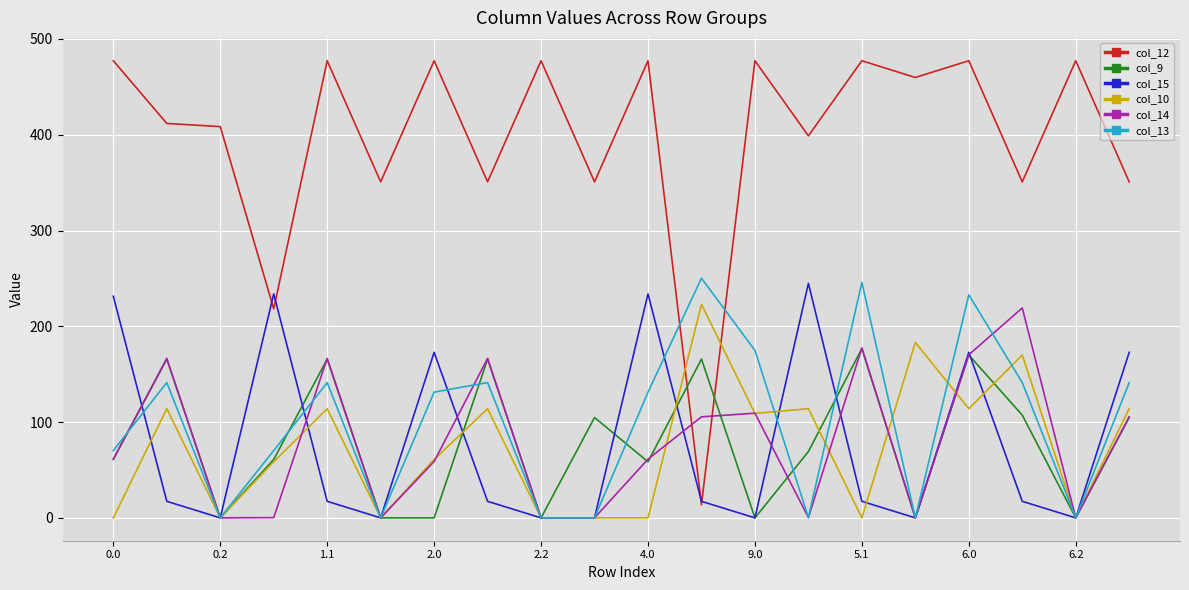

After their last crossing, which series has the higher values: col_12 or col_14?

col_12